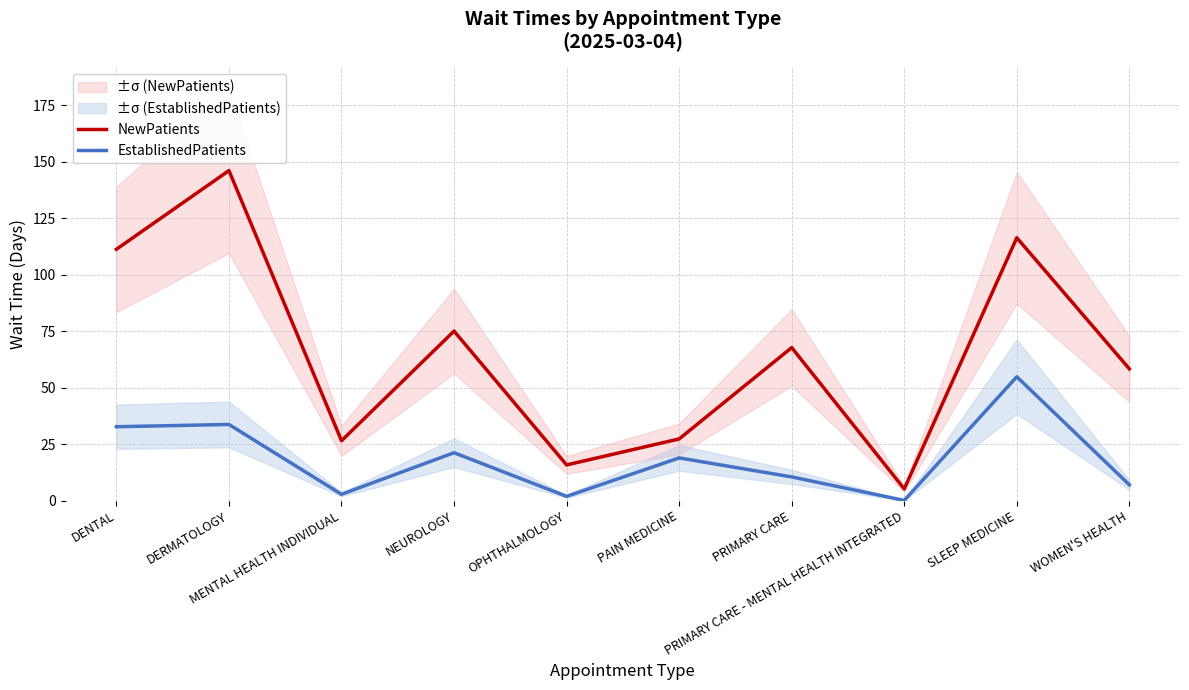

Where is EstablishedPatients nearest to the value 27?

DENTAL